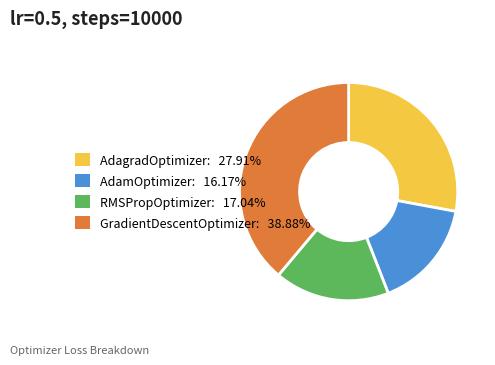

Is it true that GradientDescentOptimizer is 39% of the pie?

True